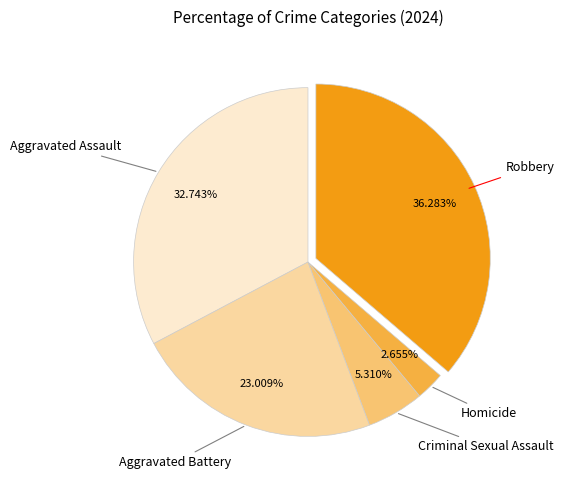

Which slice is the smallest?

Homicide